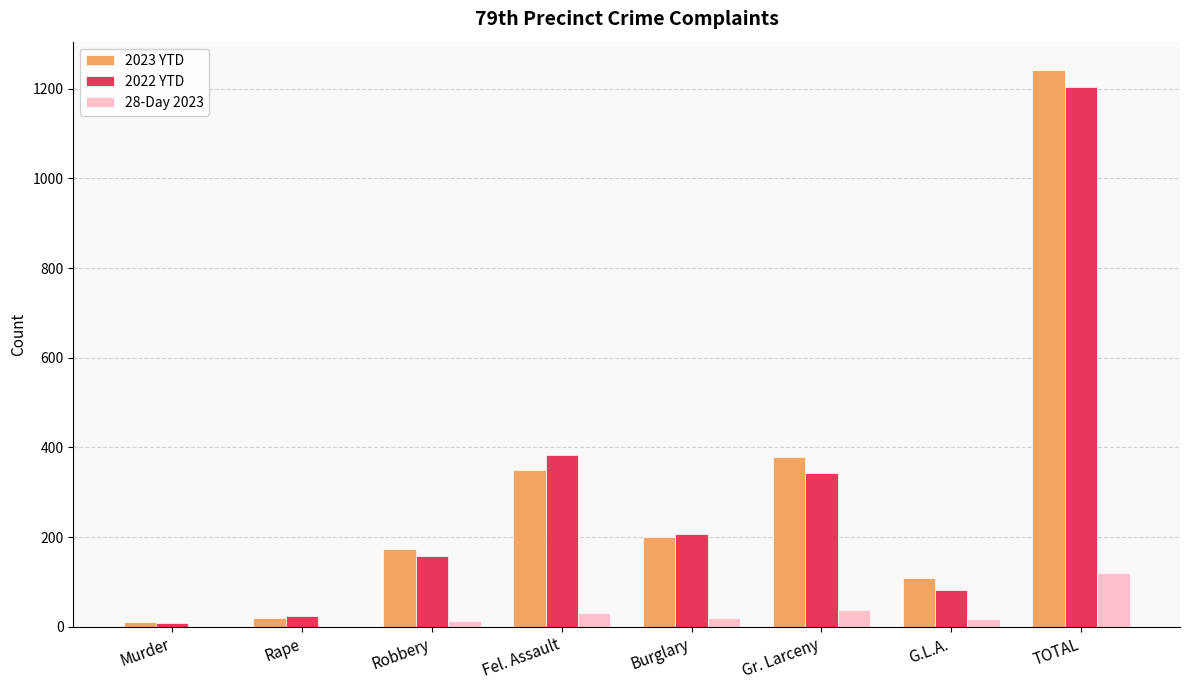

What is the maximum value shown in the chart?

1243